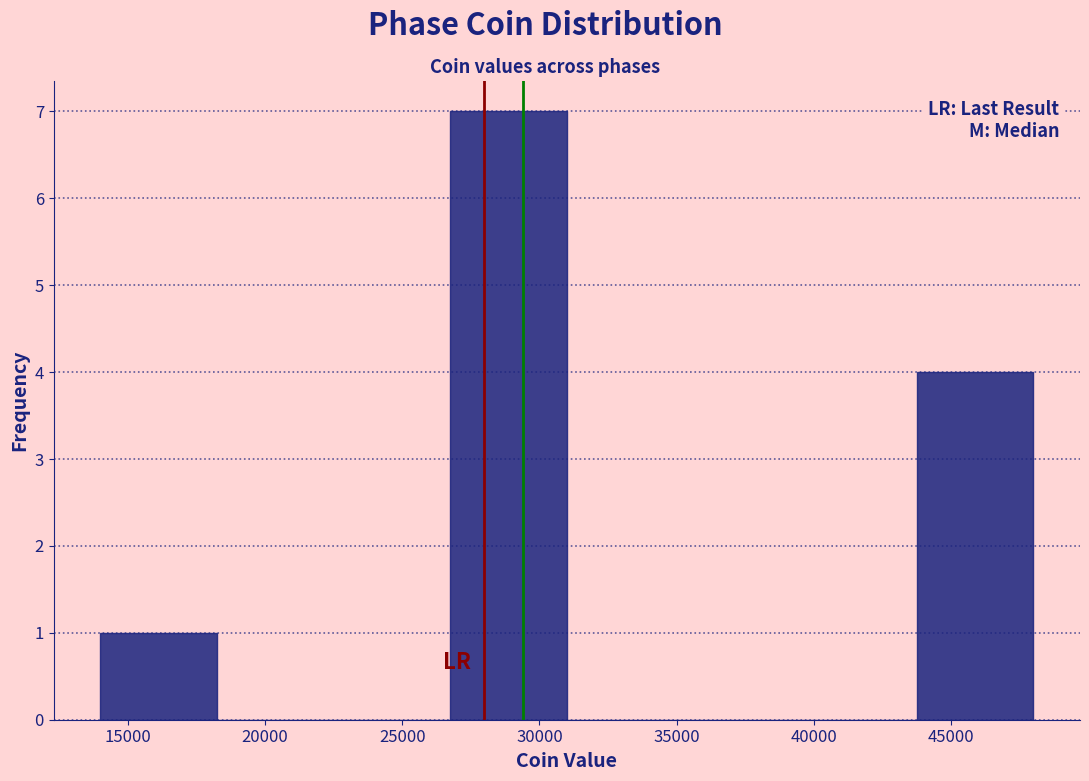

Reading left to right, list every bar in this chart as the range it spans on the x-axis followed by its height. Neither the bar edges nor the heights are printed on the chart, so give them approximately, as read against the axes.

14000 to 18250: 1
18250 to 22500: 0
22500 to 26750: 0
26750 to 31000: 7
31000 to 35250: 0
35250 to 39500: 0
39500 to 43750: 0
43750 to 48000: 4